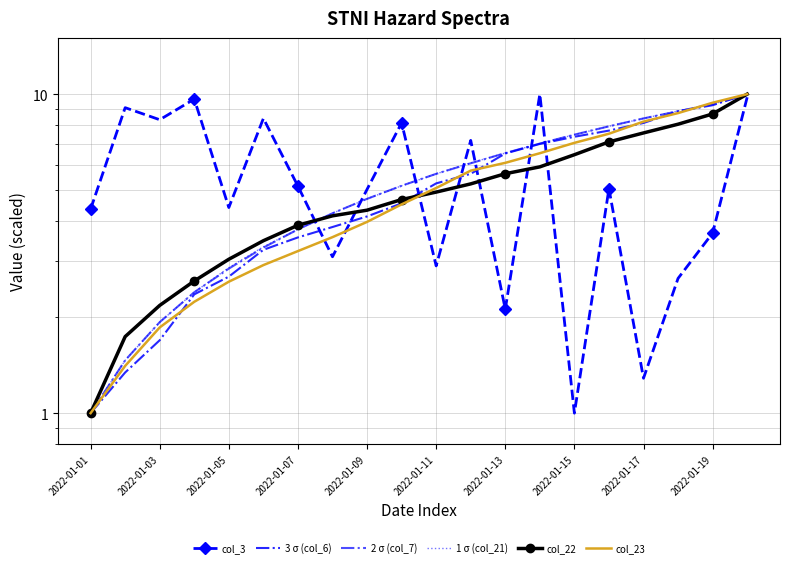

At which category is the sum across all series the highest?

19